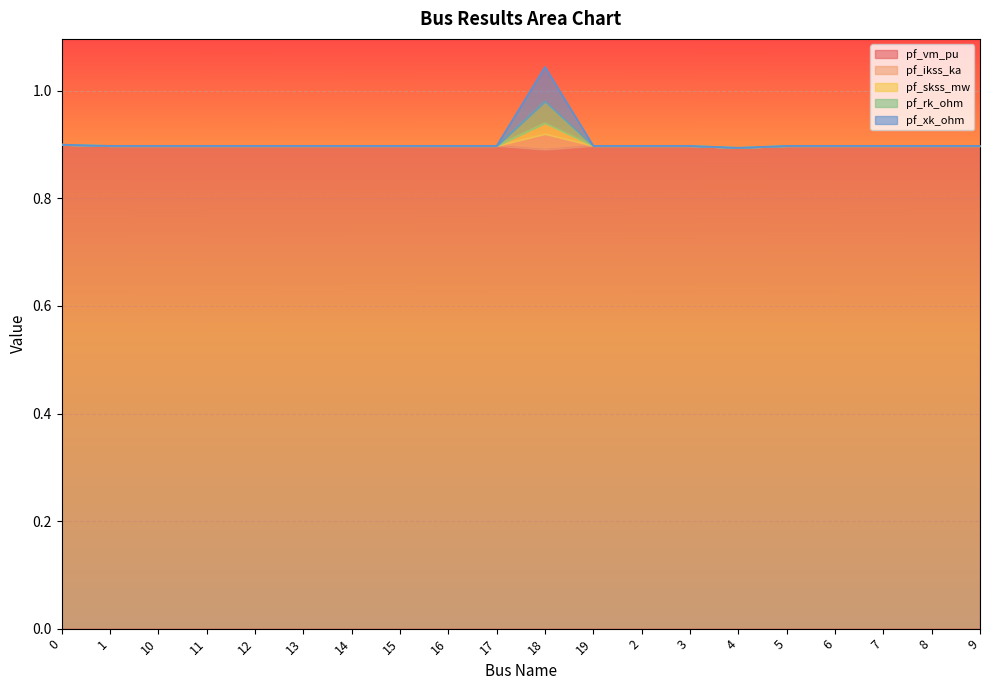

How many lines are shown in the chart?

5